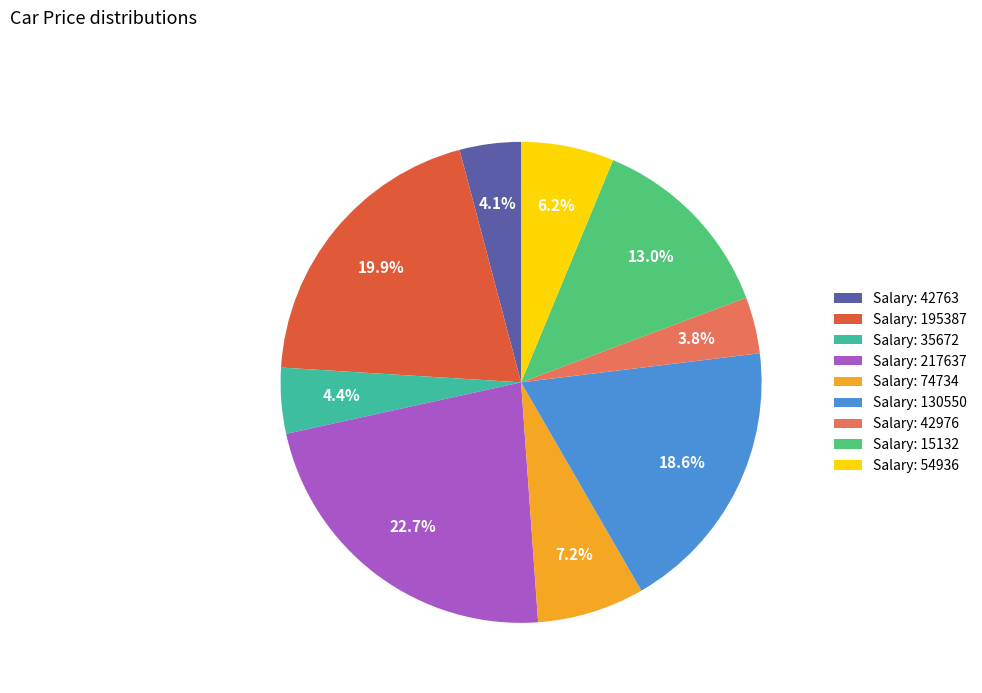

Approximately how many times larger is the value at Salary: 130550 compared to Salary: 217637?

0.8